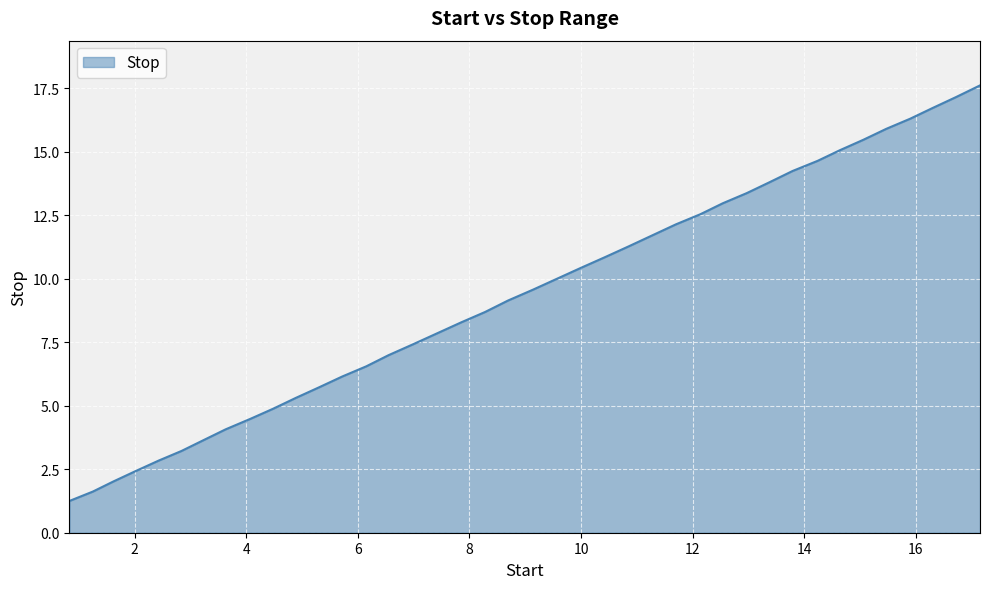

What is the maximum value shown in the chart?

17.6